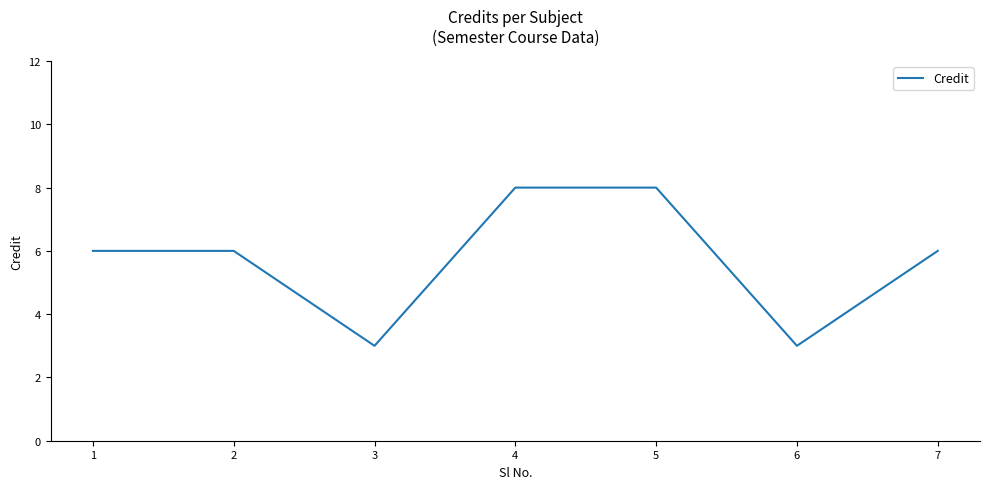

What is the difference between the maximum and second lowest values?

5